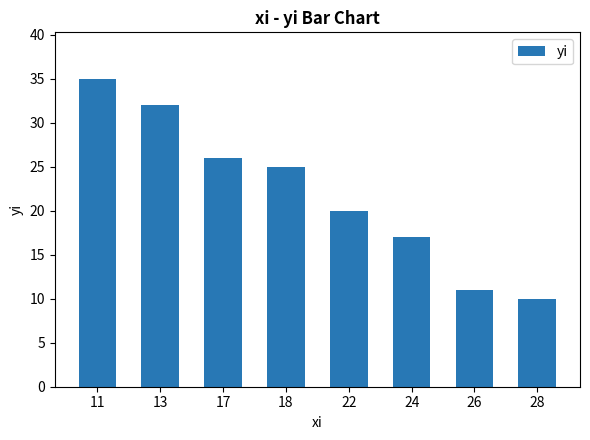

Where does the data first go above 25?

11